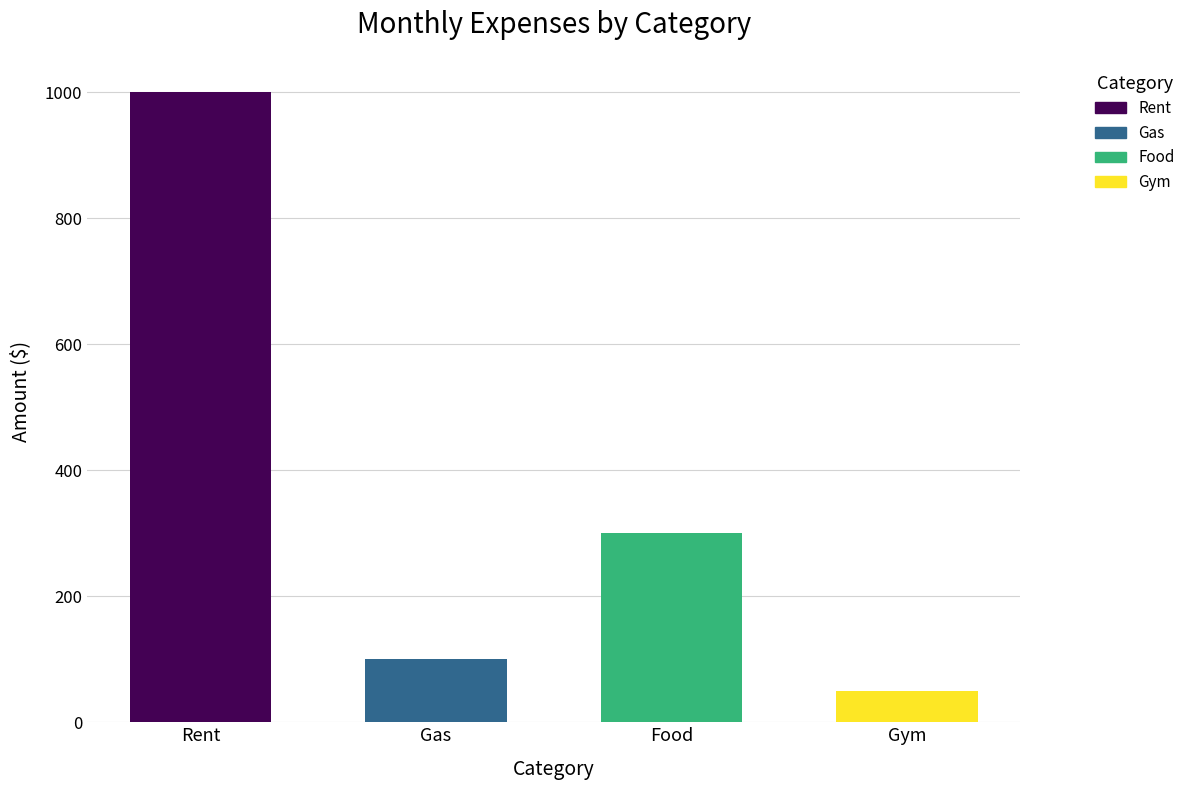

What is the change in value from Rent to Gym?

-950